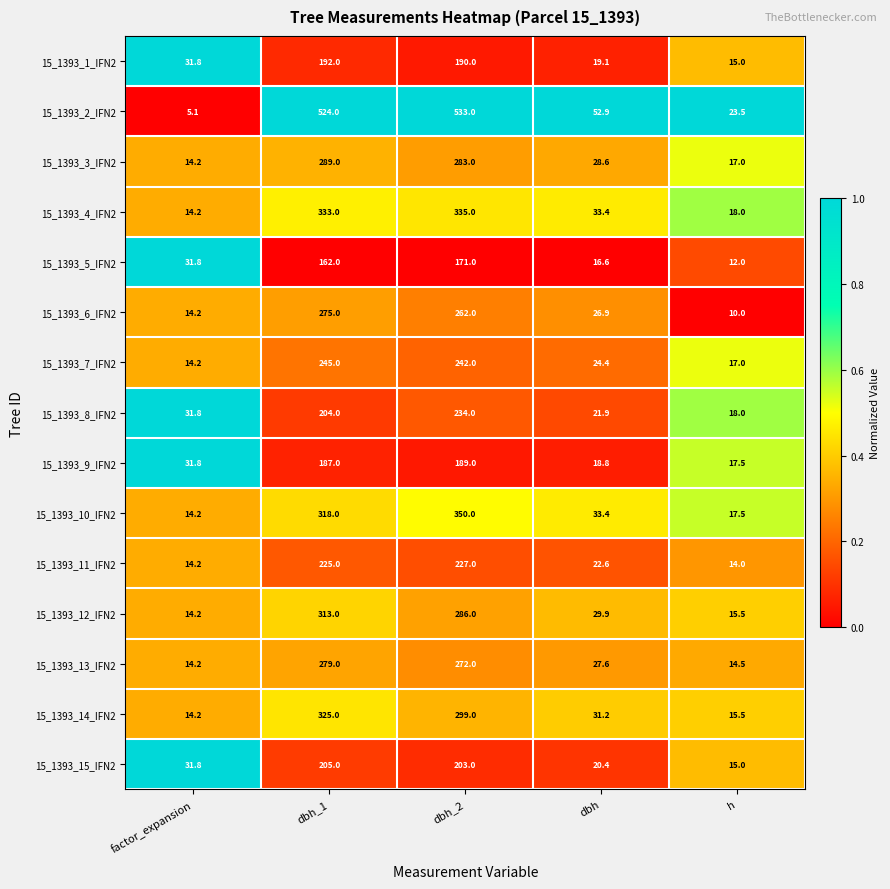

Where is 15_1393_10_IFN2 nearest to the value 182?

dbh_1